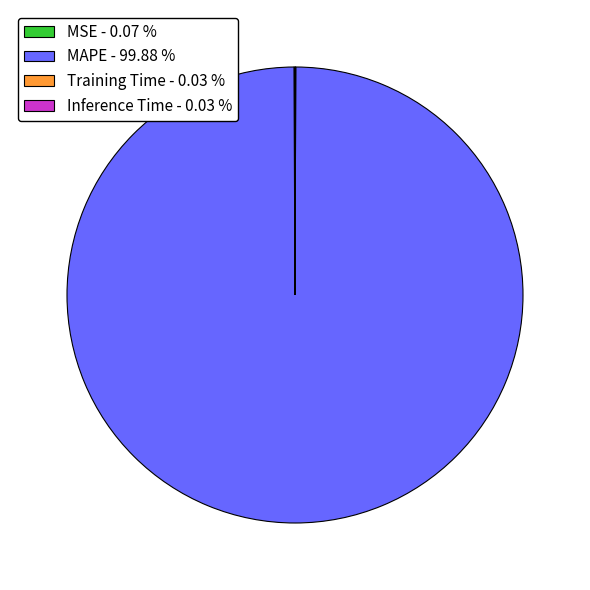

Does any single category account for the majority?

Yes